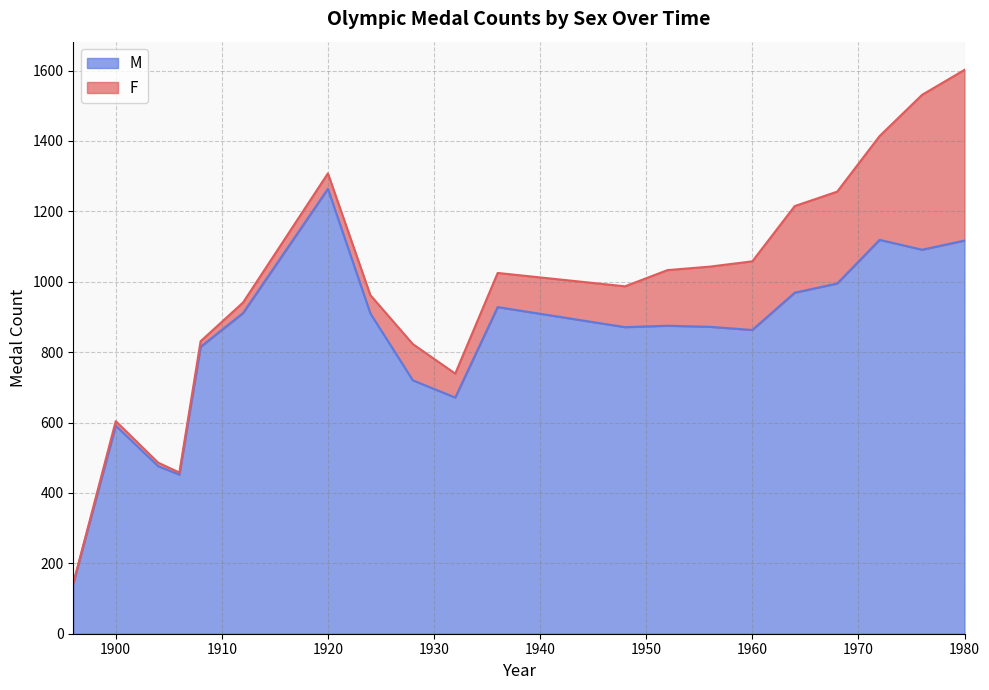

What is the highest value of the M series?

1264